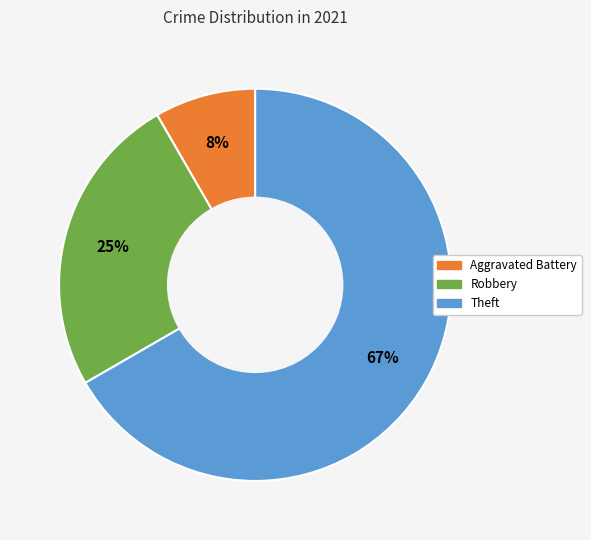

Is there a majority slice in this chart?

Yes